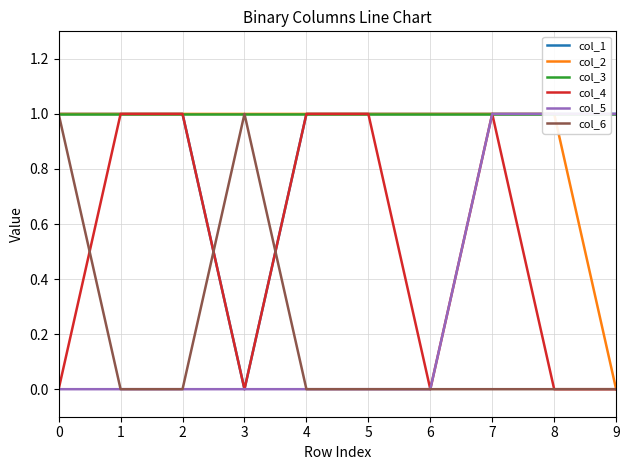

The col_3 series shows 1 at 8. True or false?

True